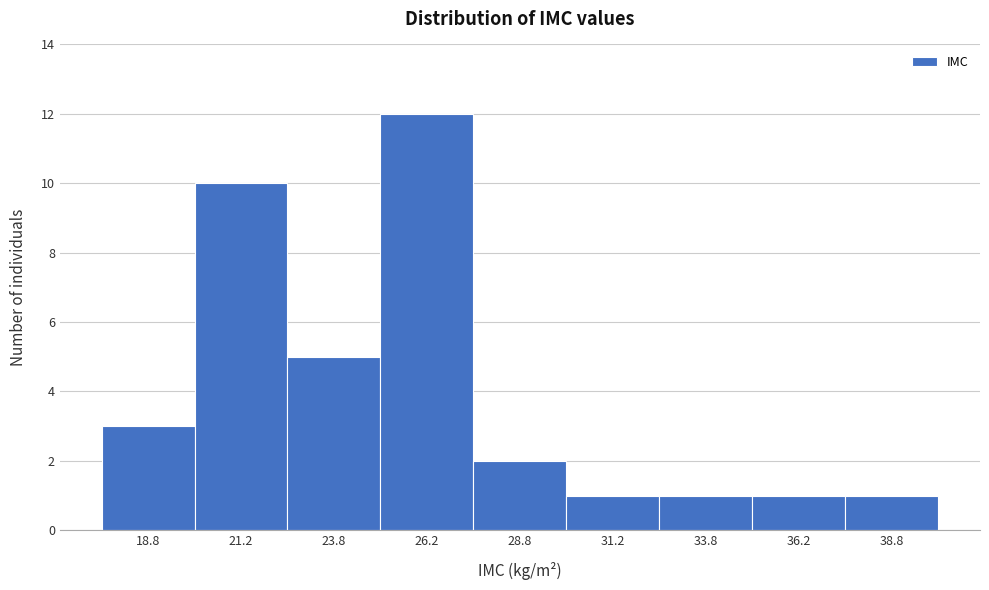

Which range on the x-axis has the tallest bar?

25.0 to 27.5